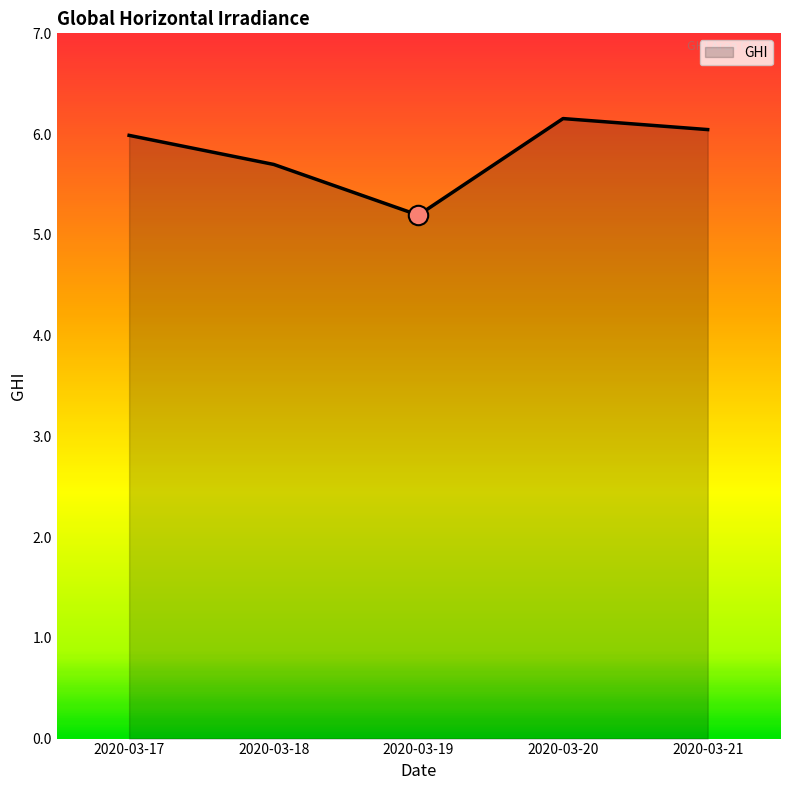

At which category does the chart reach its peak across all series?

2020-03-20